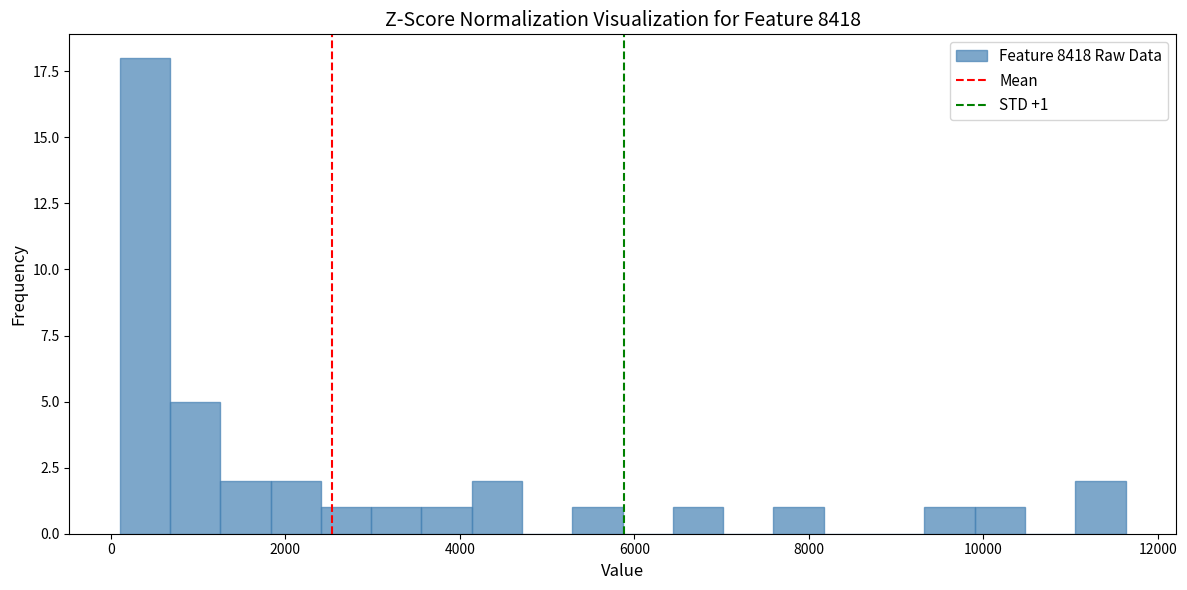

Around what value on the x-axis is the tallest bar? Give the approximate position of its centre, as read against the axis.

400